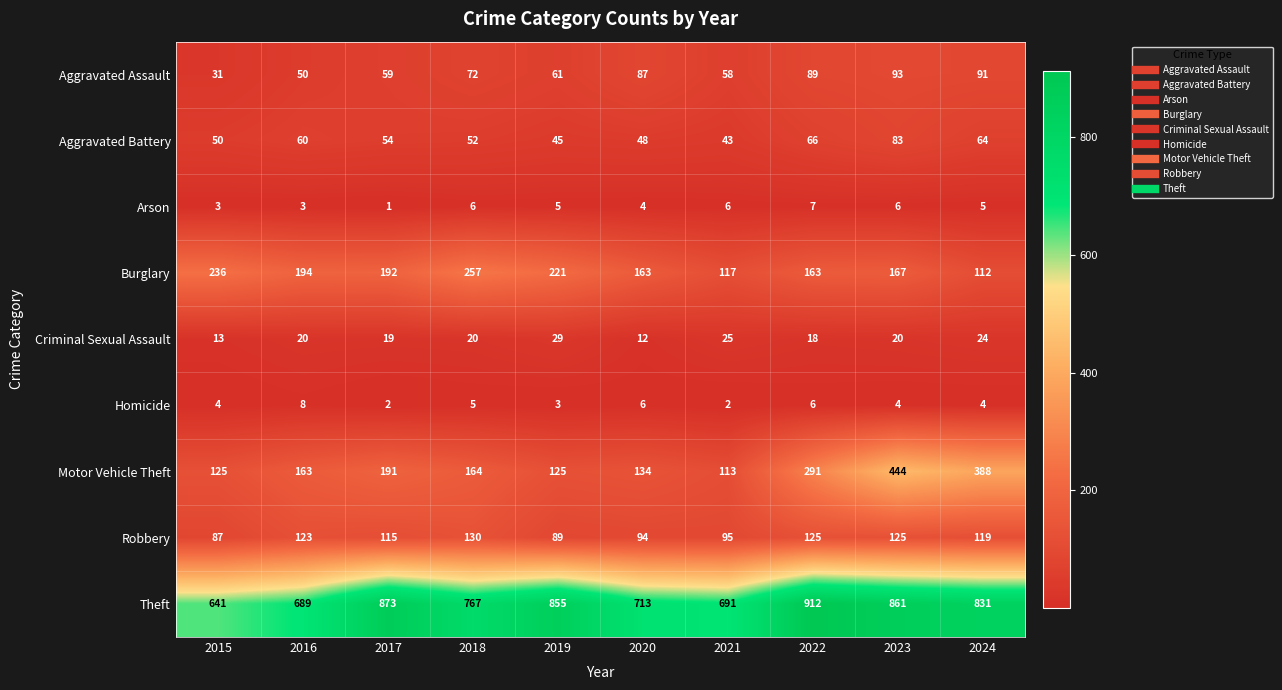

At 2016, list the series in order from largest to smallest.

Theft, Burglary, Motor Vehicle Theft, Robbery, Aggravated Battery, Aggravated Assault, Criminal Sexual Assault, Homicide, Arson